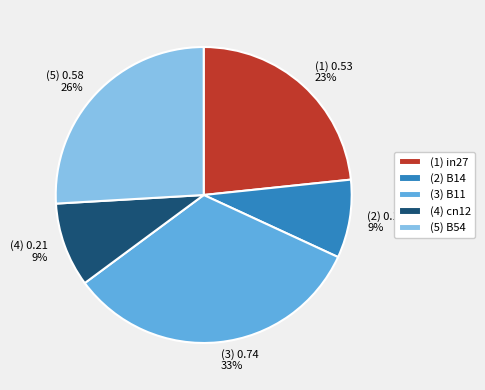

Is it true that (5) 0.58 26% is 26% of the pie?

True